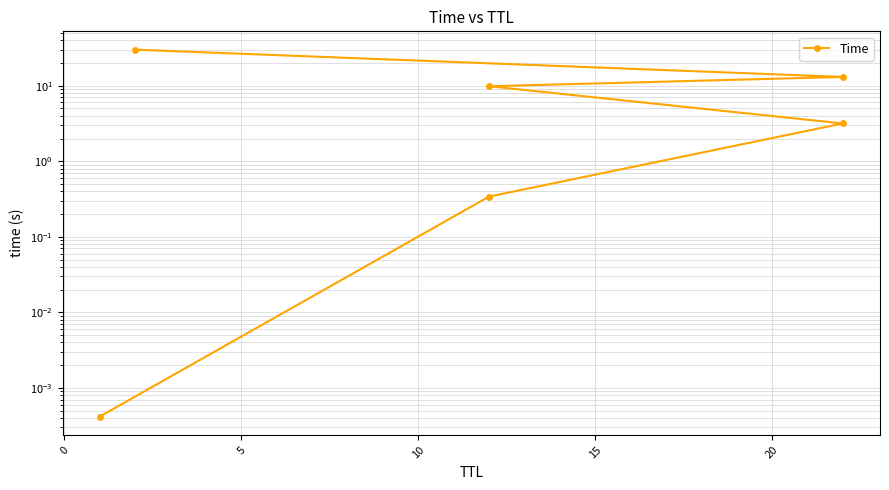

How many data points are above 9?

3